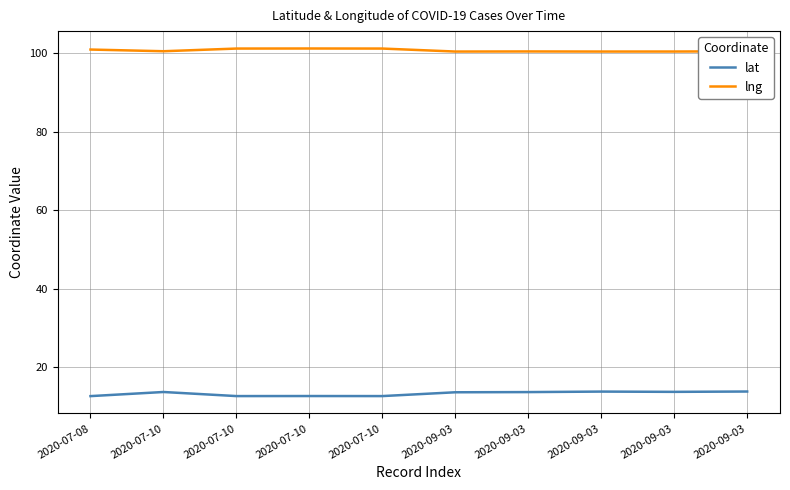

Does the chart display data point markers on the line(s)?

No